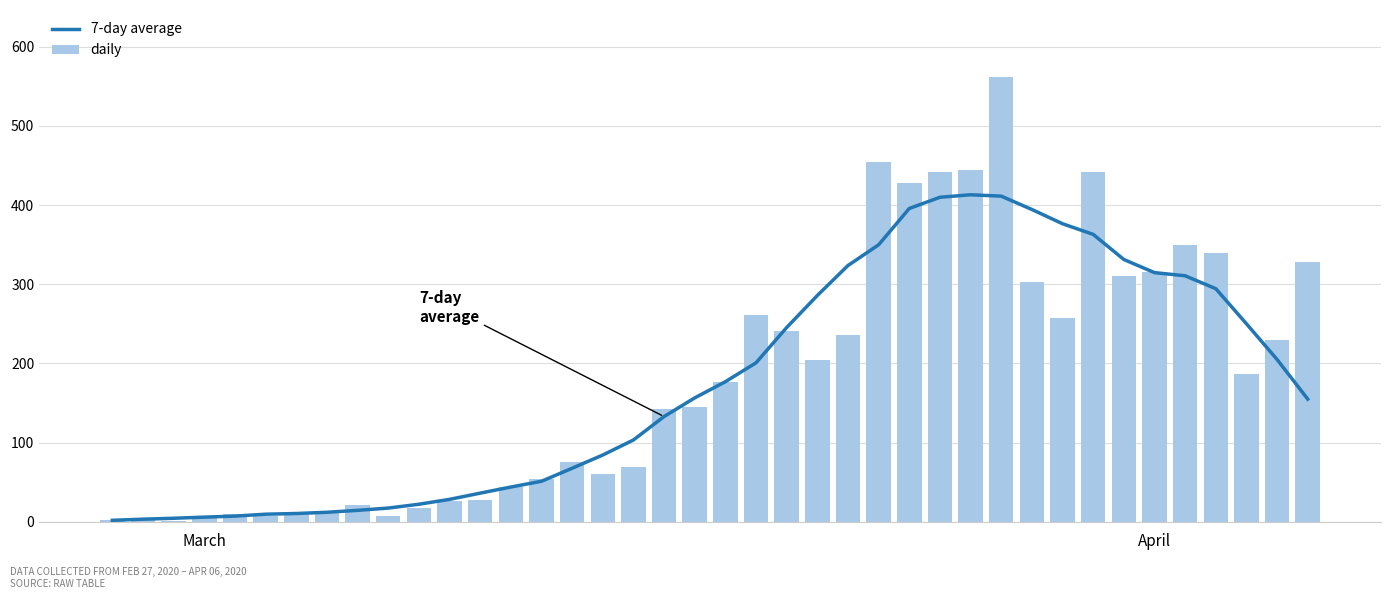

Rank the series by their maximum value, from highest to lowest.

daily, 7-day average